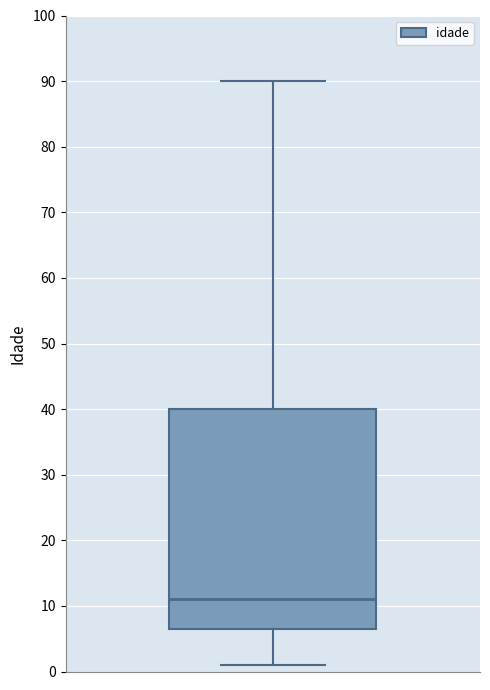

Transcribe this box plot: give where the median line is, the range the box spans, and where the two whiskers end, as read against the y-axis. The values are not printed on the chart, so give them approximately, as read against the axis.

median 11, box 7 to 40, whiskers 1 to 90